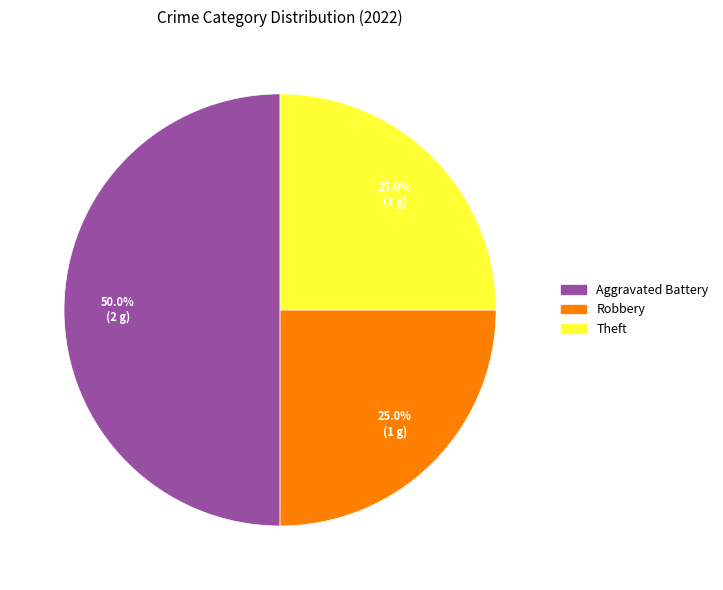

Does any single category account for the majority?

No